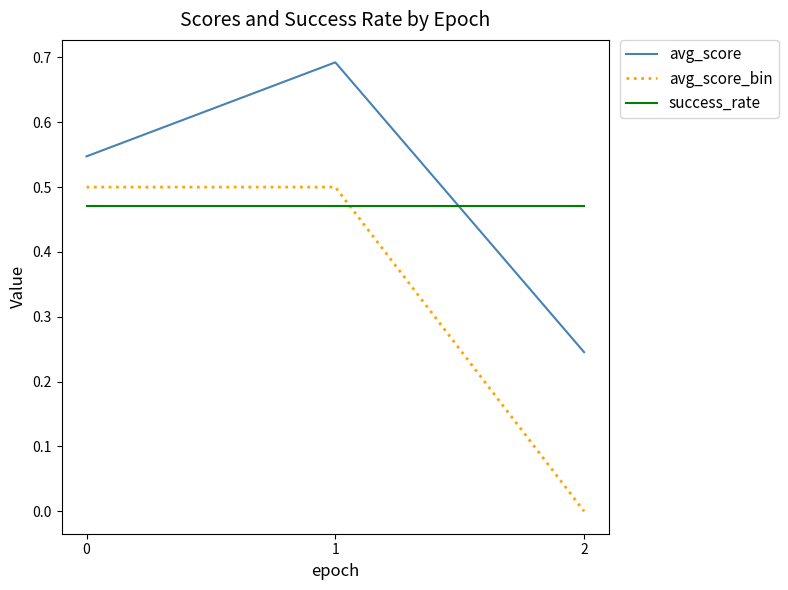

Which series has the largest range (max minus min)?

avg_score_bin